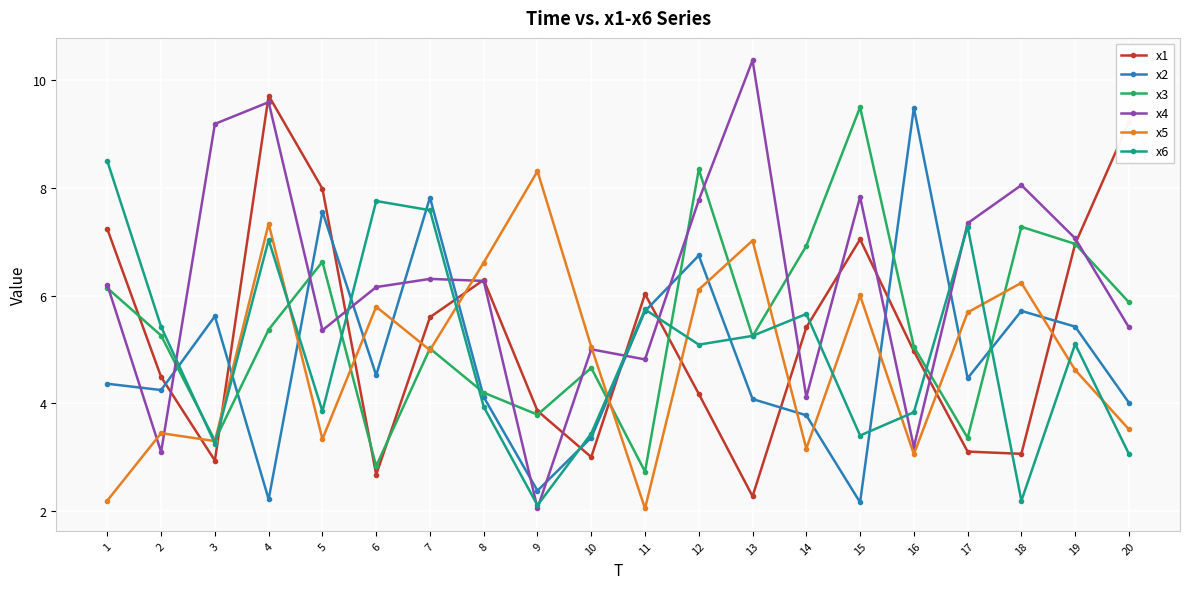

What is the spread (max minus min) of values at 20?

6.2